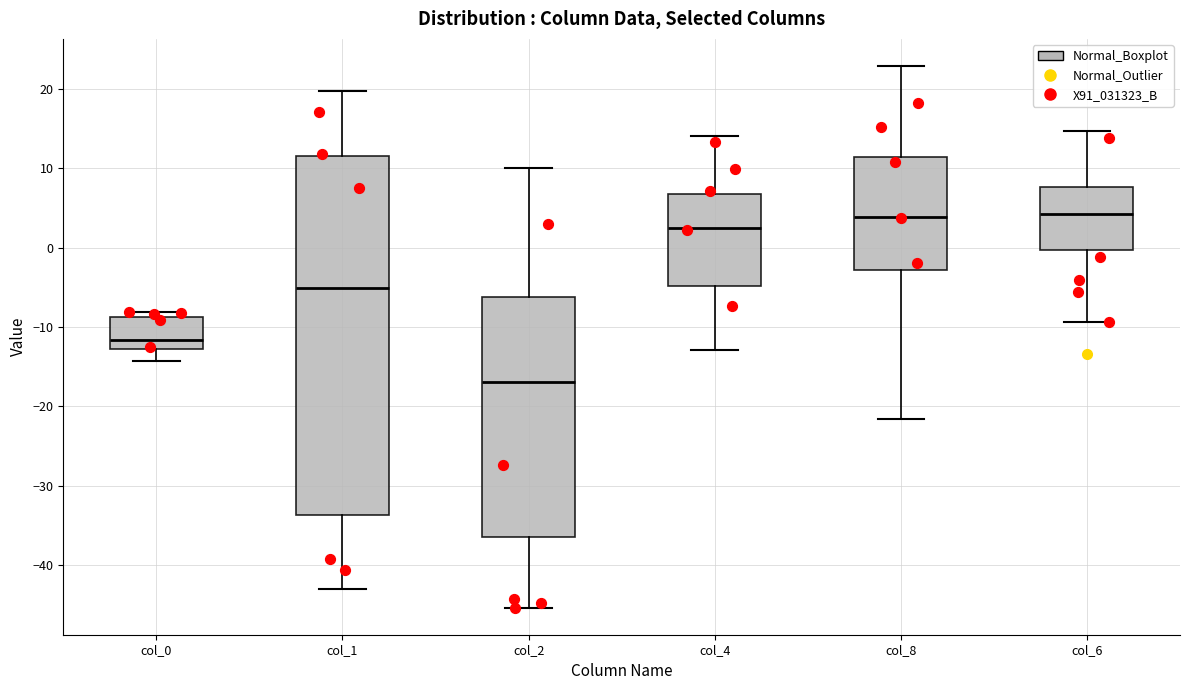

Where does the median line of the box for col_8 sit on the y-axis? The values are not printed on the chart, so give them approximately, as read against the axis.

4